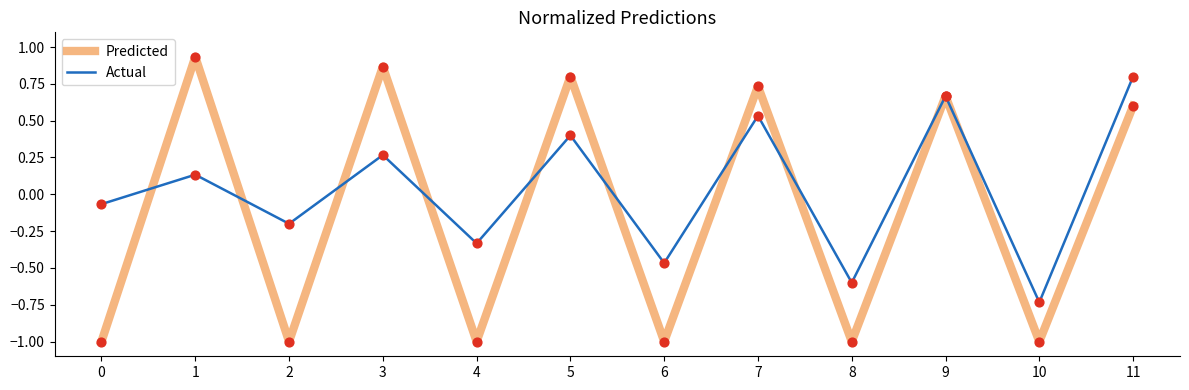

Which series has the widest spread of values?

Predicted